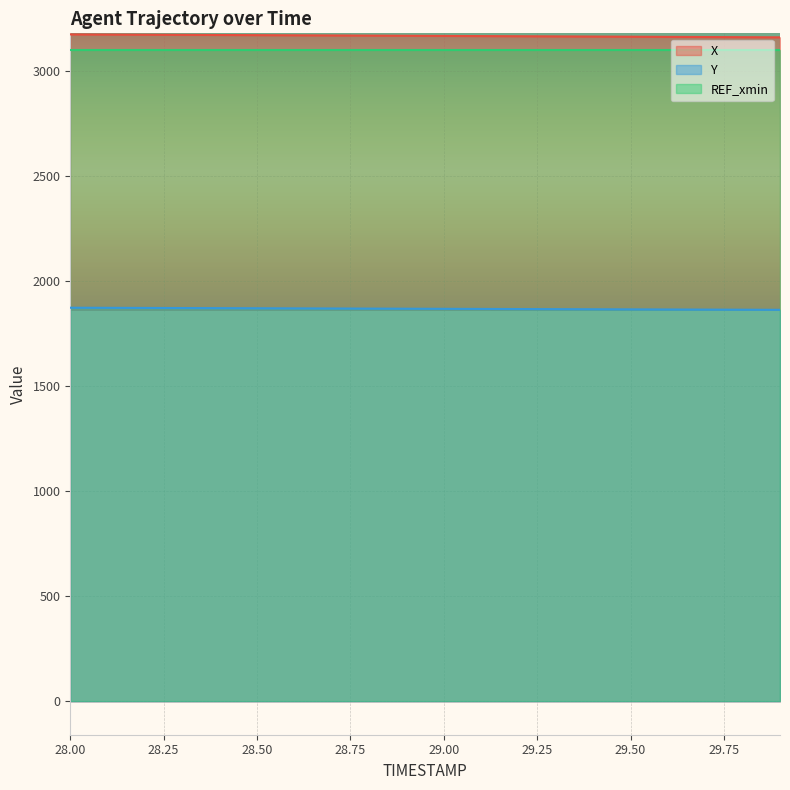

True or false: Y and REF_xmin intersect in this chart.

False